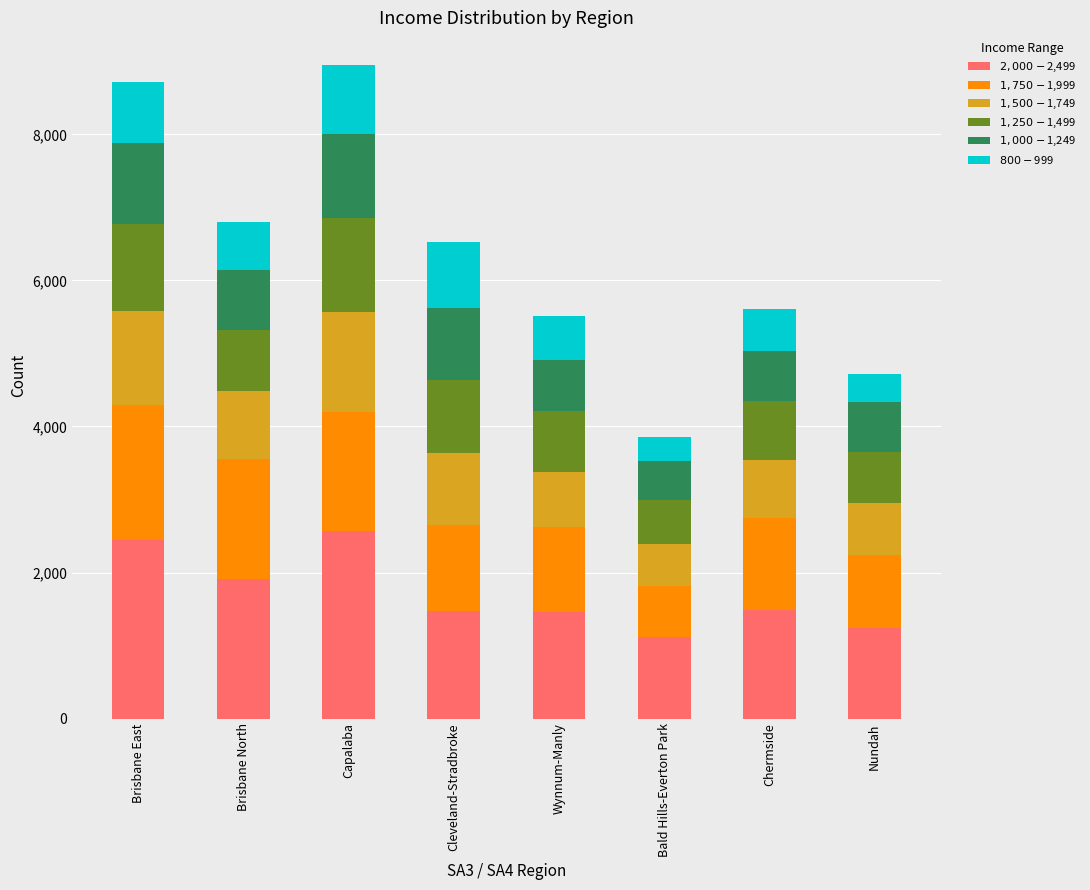

What is the total value across all series at Bald Hills-Everton Park?

3859